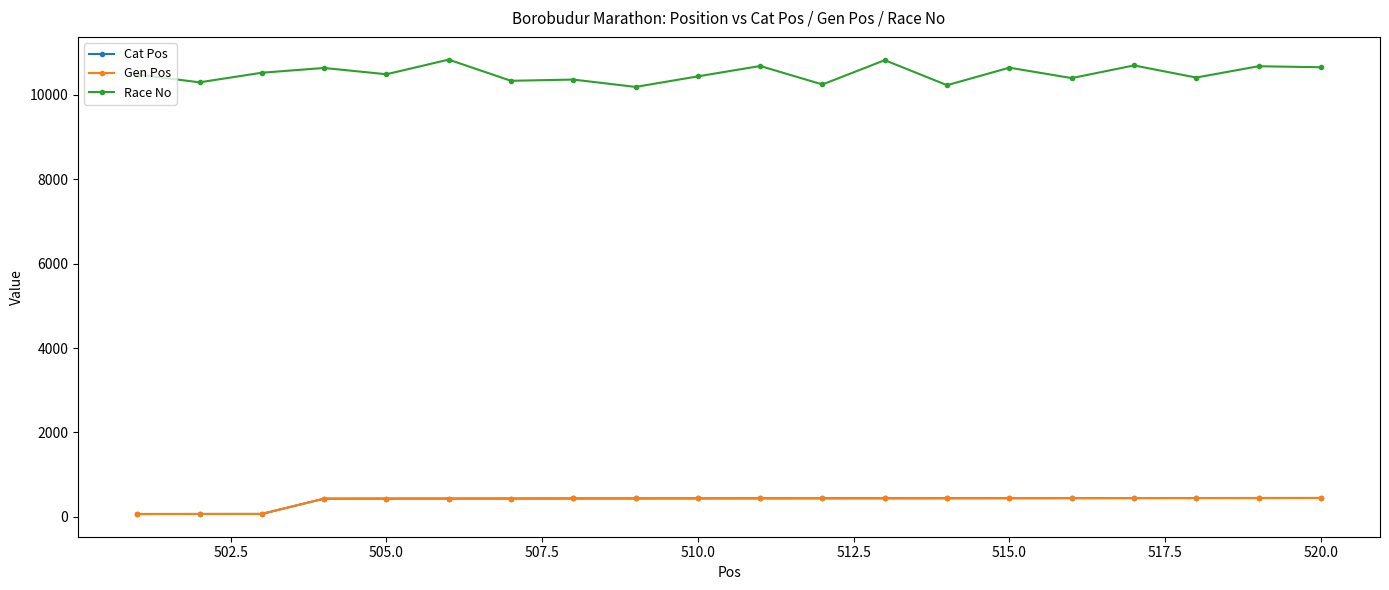

Is this an area chart (filled region under the line)?

No